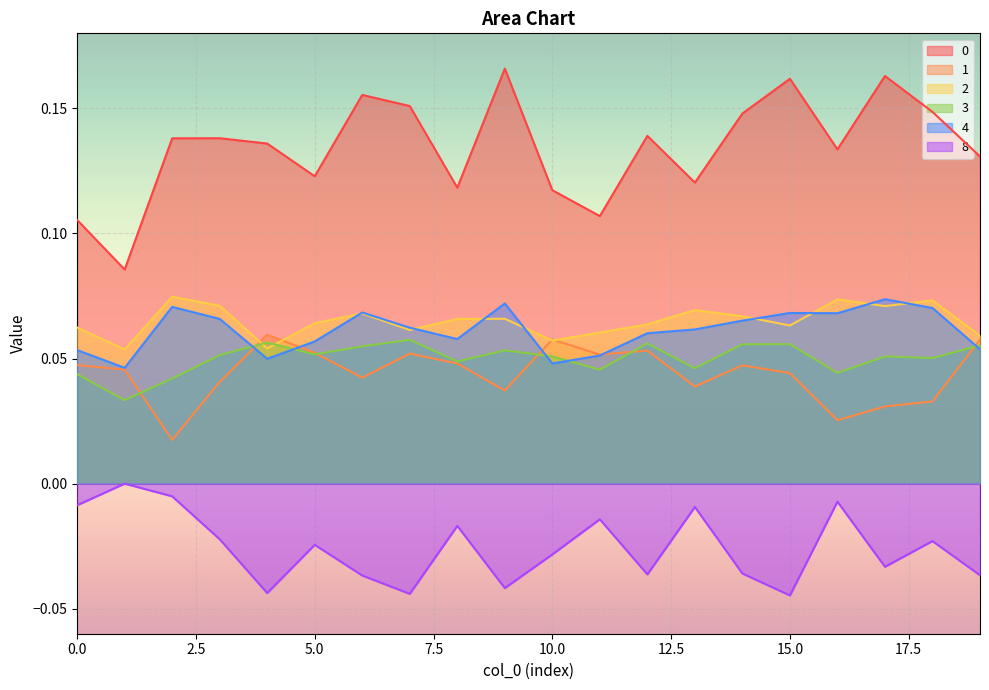

What is the difference between the maximum and second lowest values in the 0 series?

0.1